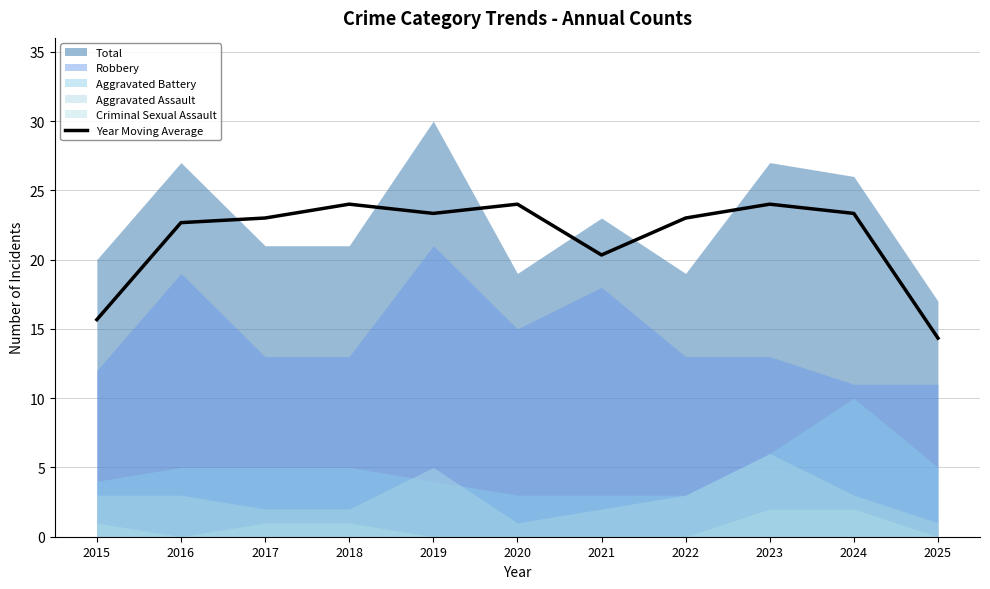

Where is the first local maximum?

2018